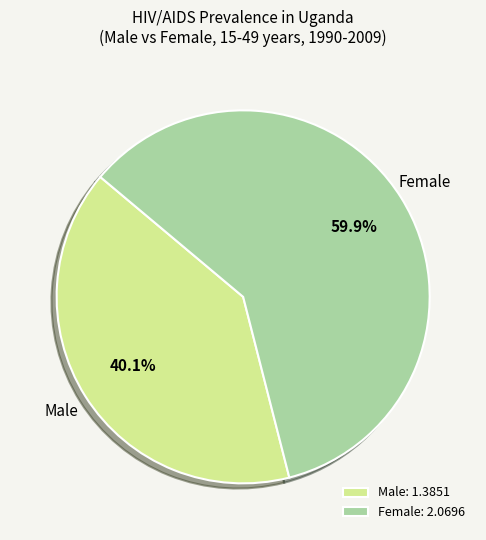

What is the largest slice in the pie chart?

Female: 2.0696